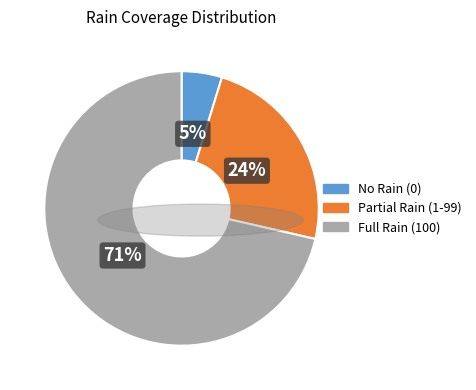

To the nearest percent, what portion does Partial Rain (1-99) represent?

24%